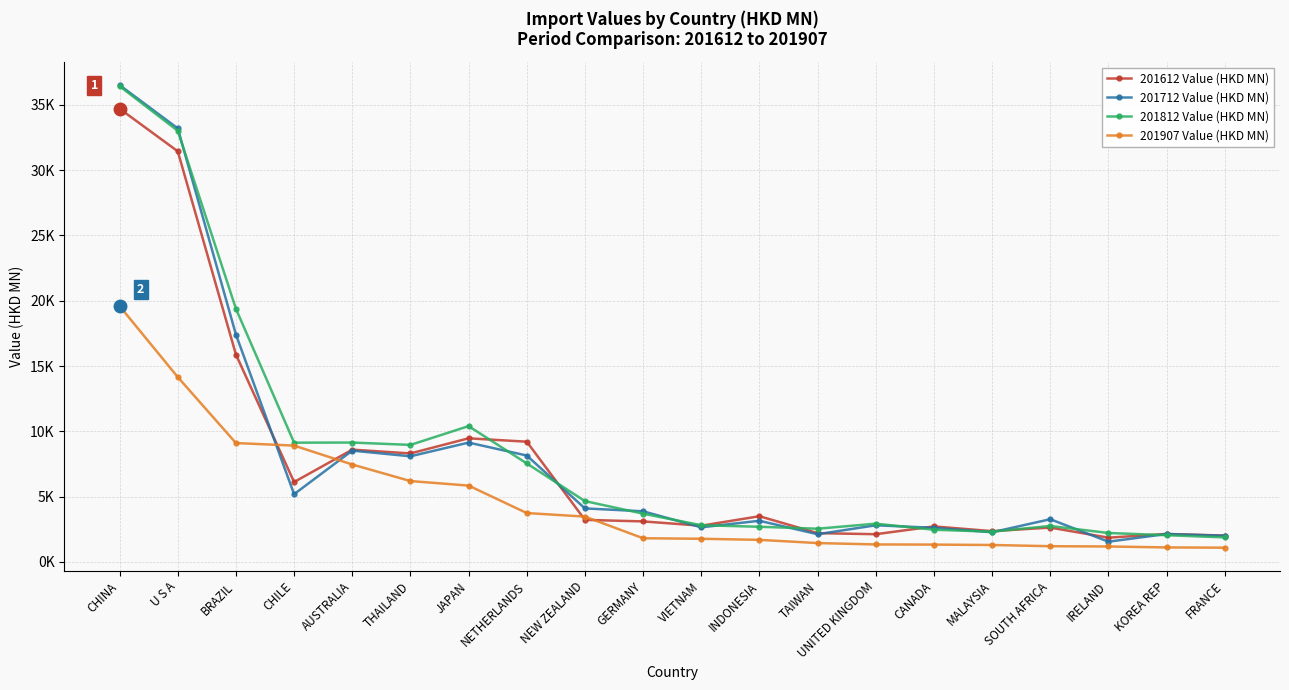

Reading right to left, transcribe all the data shown in this chart.

201612 Value (HKD MN): 2019.7	2142.0	1858.3	2631.3	2357.6	2719.6	2123.7	2205.7	3500.1	2774.9	3102.8	3221.0	9206.7	9466.4	8308.6	8597.9	6118.9	15881.8	31443.4	34706.4
201712 Value (HKD MN): 2001.4	2138.7	1550.9	3270.7	2271.2	2613.5	2806.6	2122.2	3151.6	2650.2	3878.5	4098.5	8147.8	9138.1	8089.9	8523.0	5188.9	17413.6	33200.4	36511.6
201812 Value (HKD MN): 1879.9	2046.8	2217.0	2753.8	2317.2	2465.4	2930.0	2543.5	2693.5	2811.5	3695.7	4659.0	7543.9	10399.0	8961.2	9141.9	9133.6	19384.5	33014.2	36432.4
201907 Value (HKD MN): 1091.0	1111.3	1183.7	1204.9	1297.3	1327.3	1340.0	1445.1	1690.1	1773.8	1814.7	3472.1	3743.4	5845.7	6193.3	7460.9	8909.7	9102.7	14154.3	19591.6